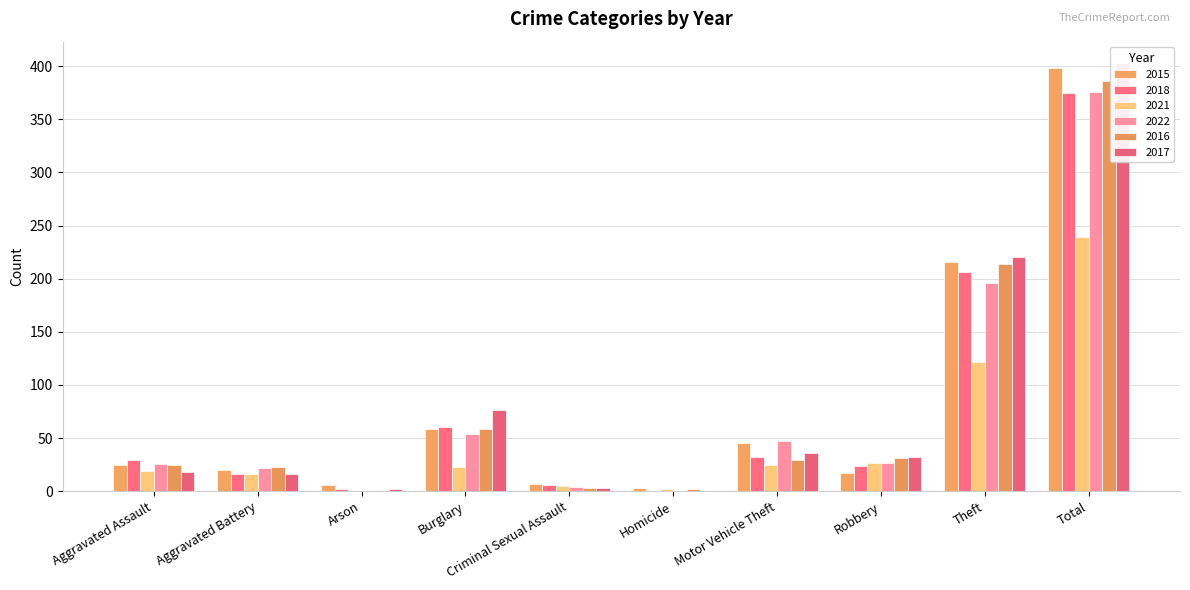

What is the difference between the highest and lowest values at Aggravated Assault?

11